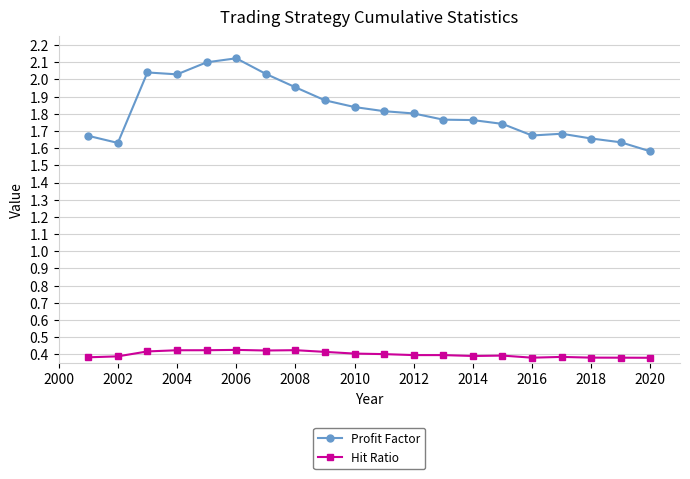

True or false: Hit Ratio and Profit Factor intersect in this chart.

False